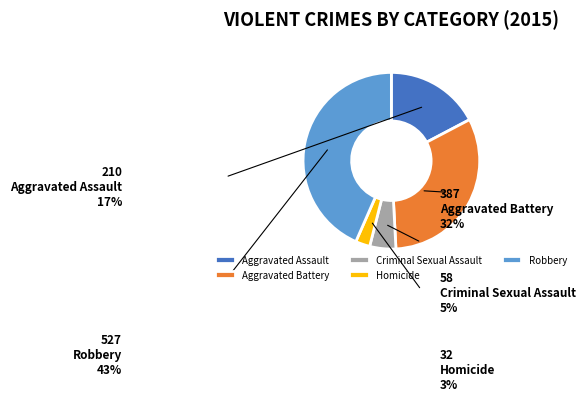

To the nearest percent, what percentage of the pie is Criminal Sexual Assault?

5%